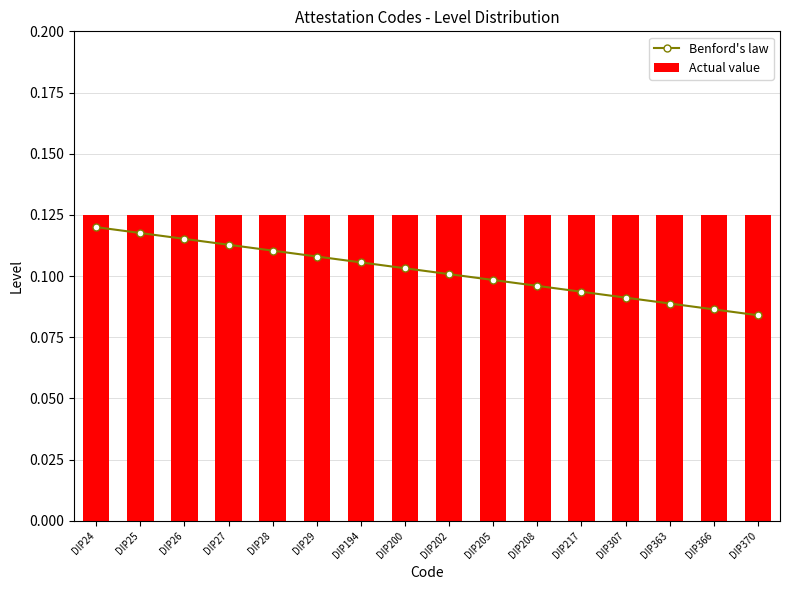

Between DIP217 and DIP29, which is larger?

DIP29